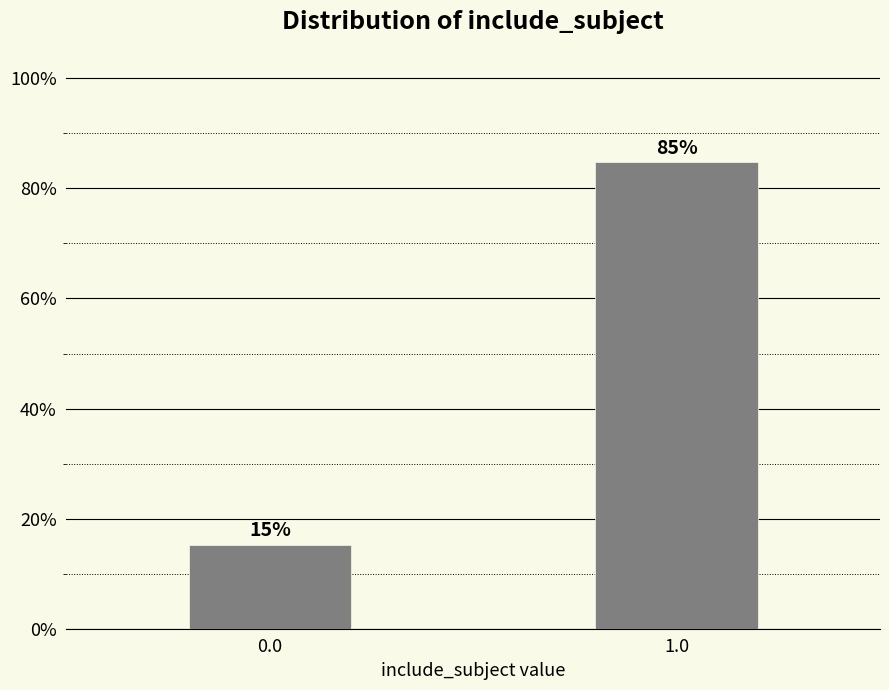

List the labels in order of value, smallest first.

0.0, 1.0